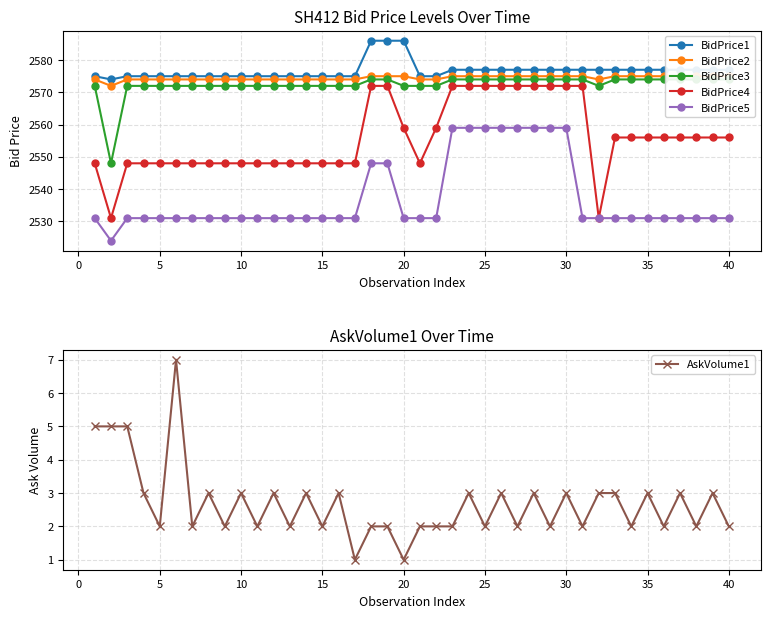

The value of BidPrice1 at 15 is 2575. True or false?

True